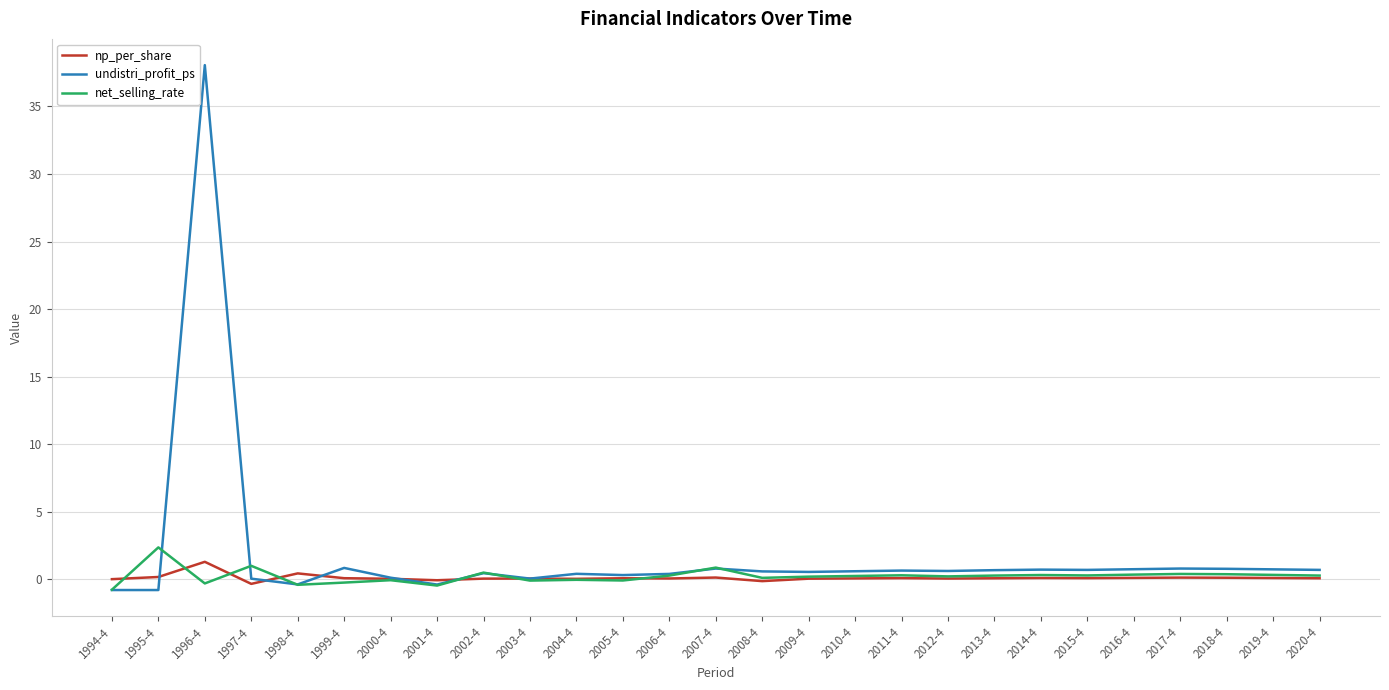

Does the chart have visible grid lines?

Yes